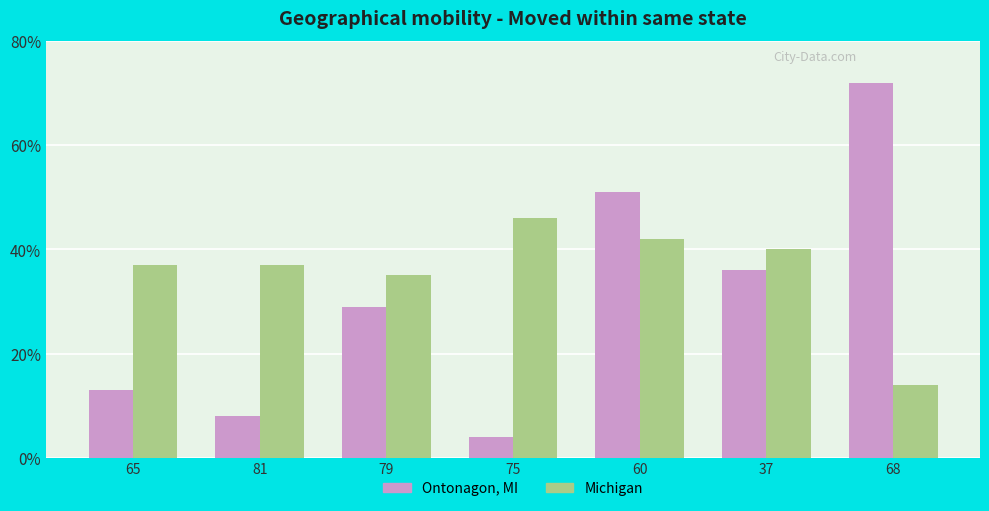

How many bars are there in total?

14